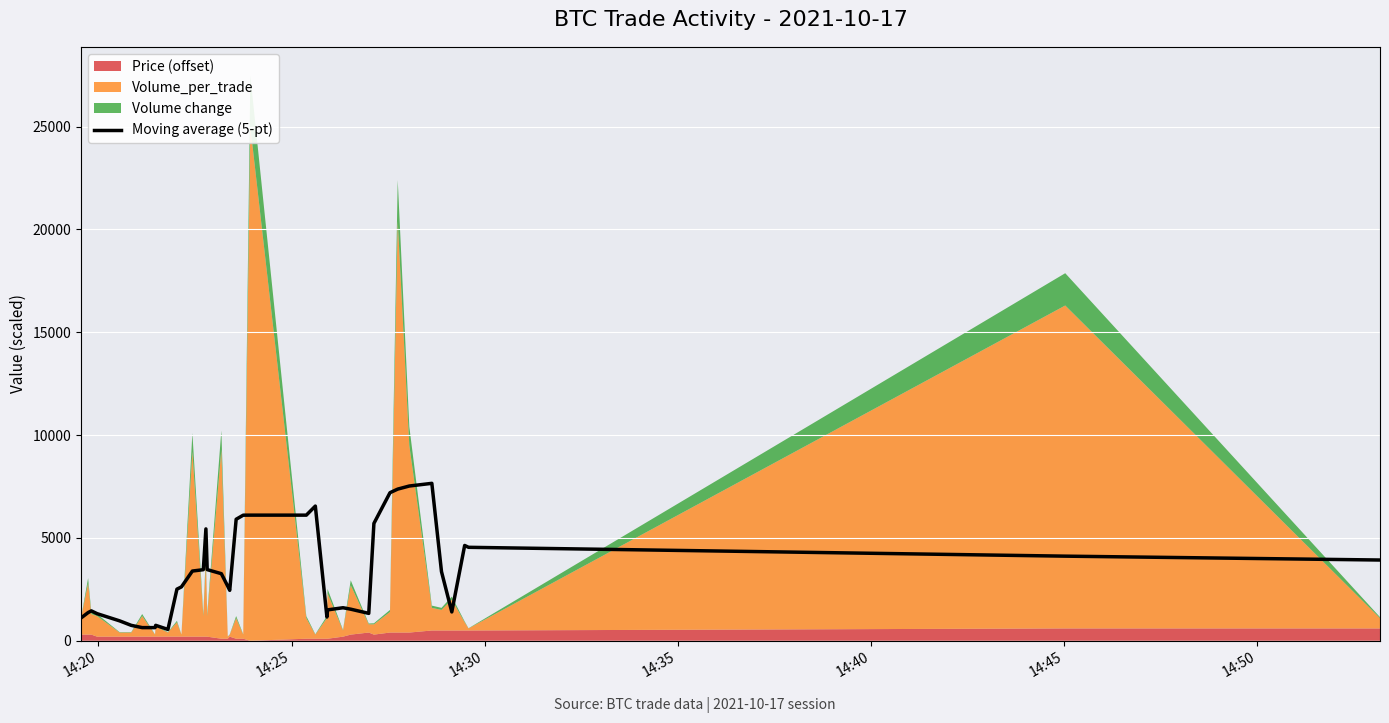

How many data points are less than 3262?

20